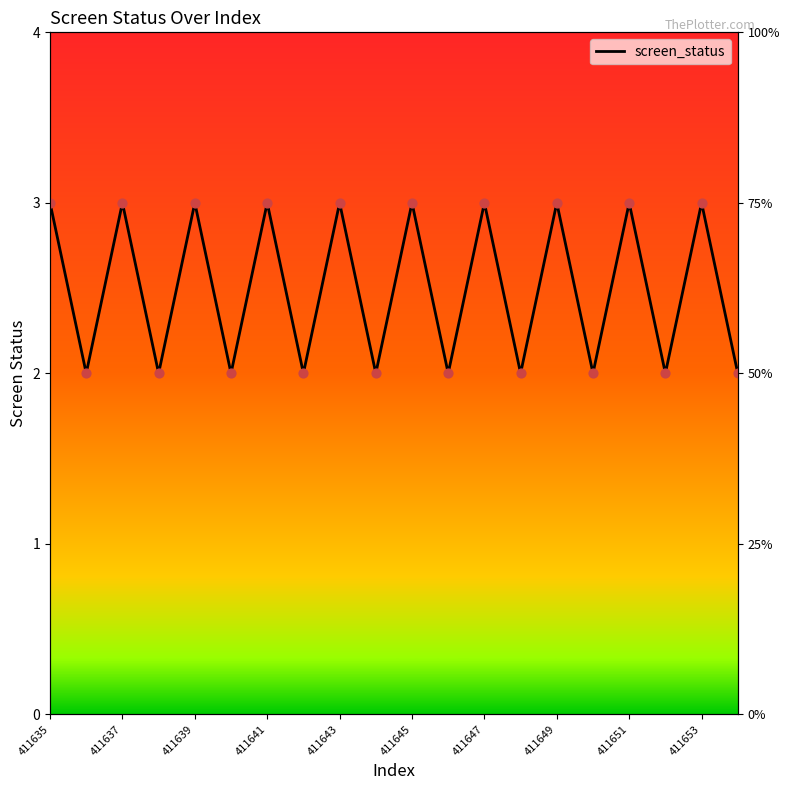

Approximately how many times larger is the value at 11 compared to 411645?

1.0